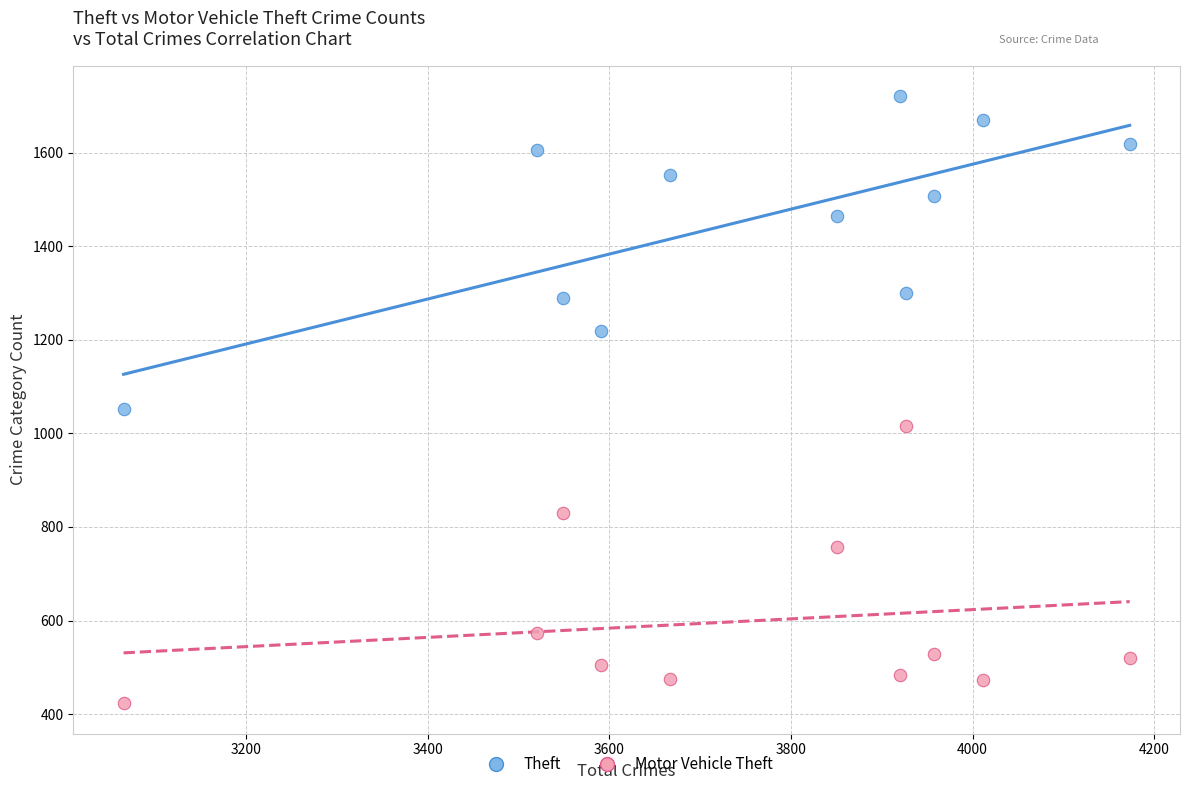

In the Motor Vehicle Theft series, what Y value is closest to 719?

757